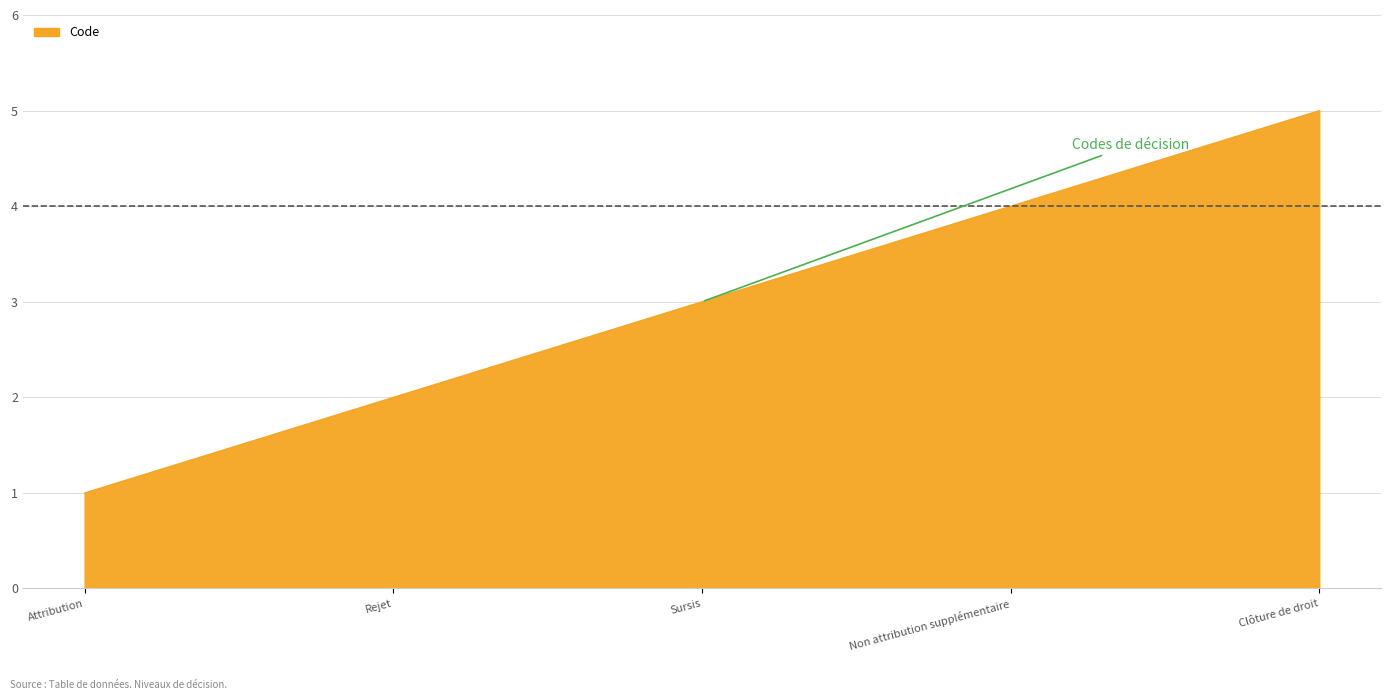

How many values are below 3?

2